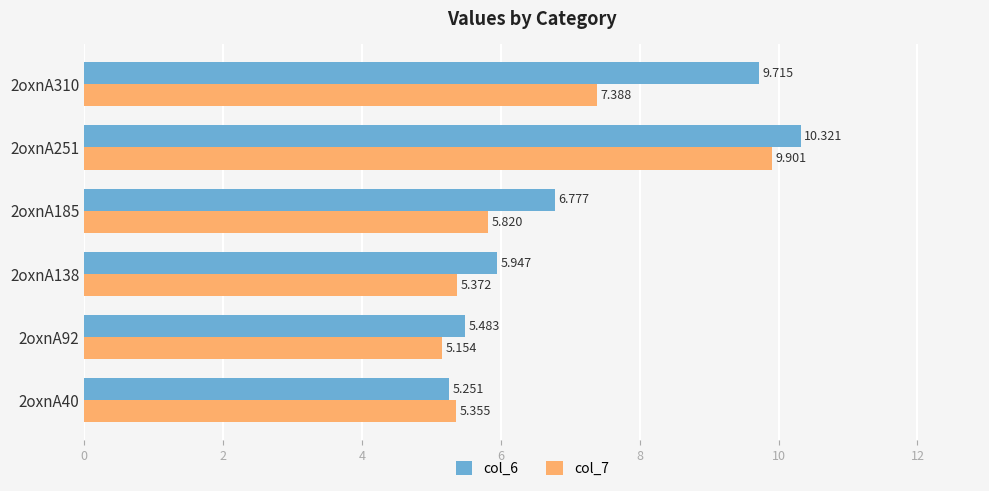

Is the value of col_6 at 2oxnA138 greater than the value of col_7 at 2oxnA92?

Yes